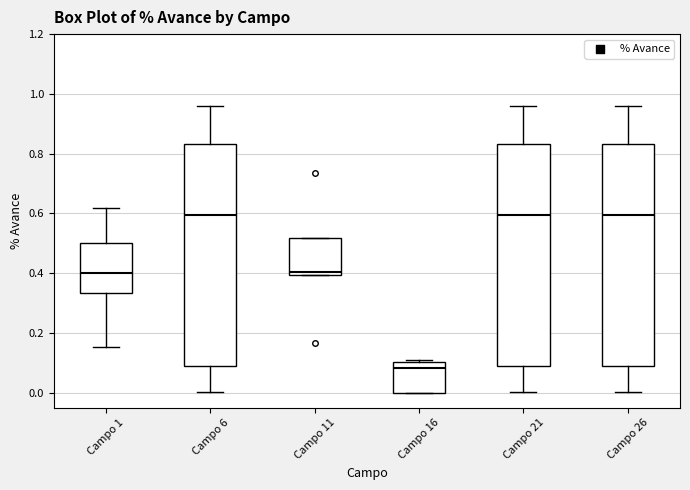

Where does the upper whisker of the box for Campo 26 end on the y-axis? The values are not printed on the chart, so give them approximately, as read against the axis.

0.96